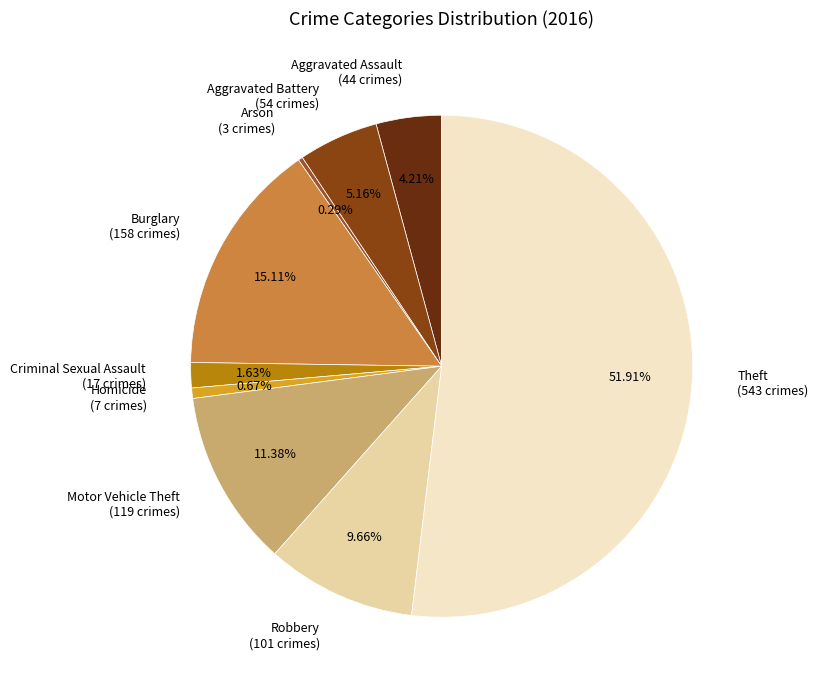

What is the ratio of the value at Arson (3 crimes) to the value at Homicide (7 crimes)?

0.4